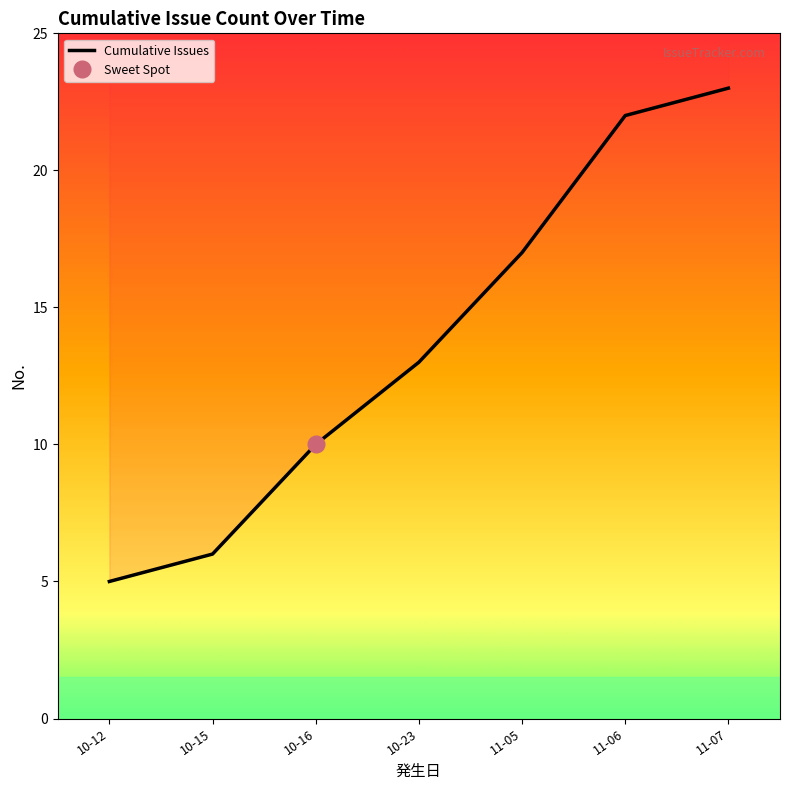

Reading left to right, transcribe all the data shown in this chart.

5	6	10	13	17	22	23